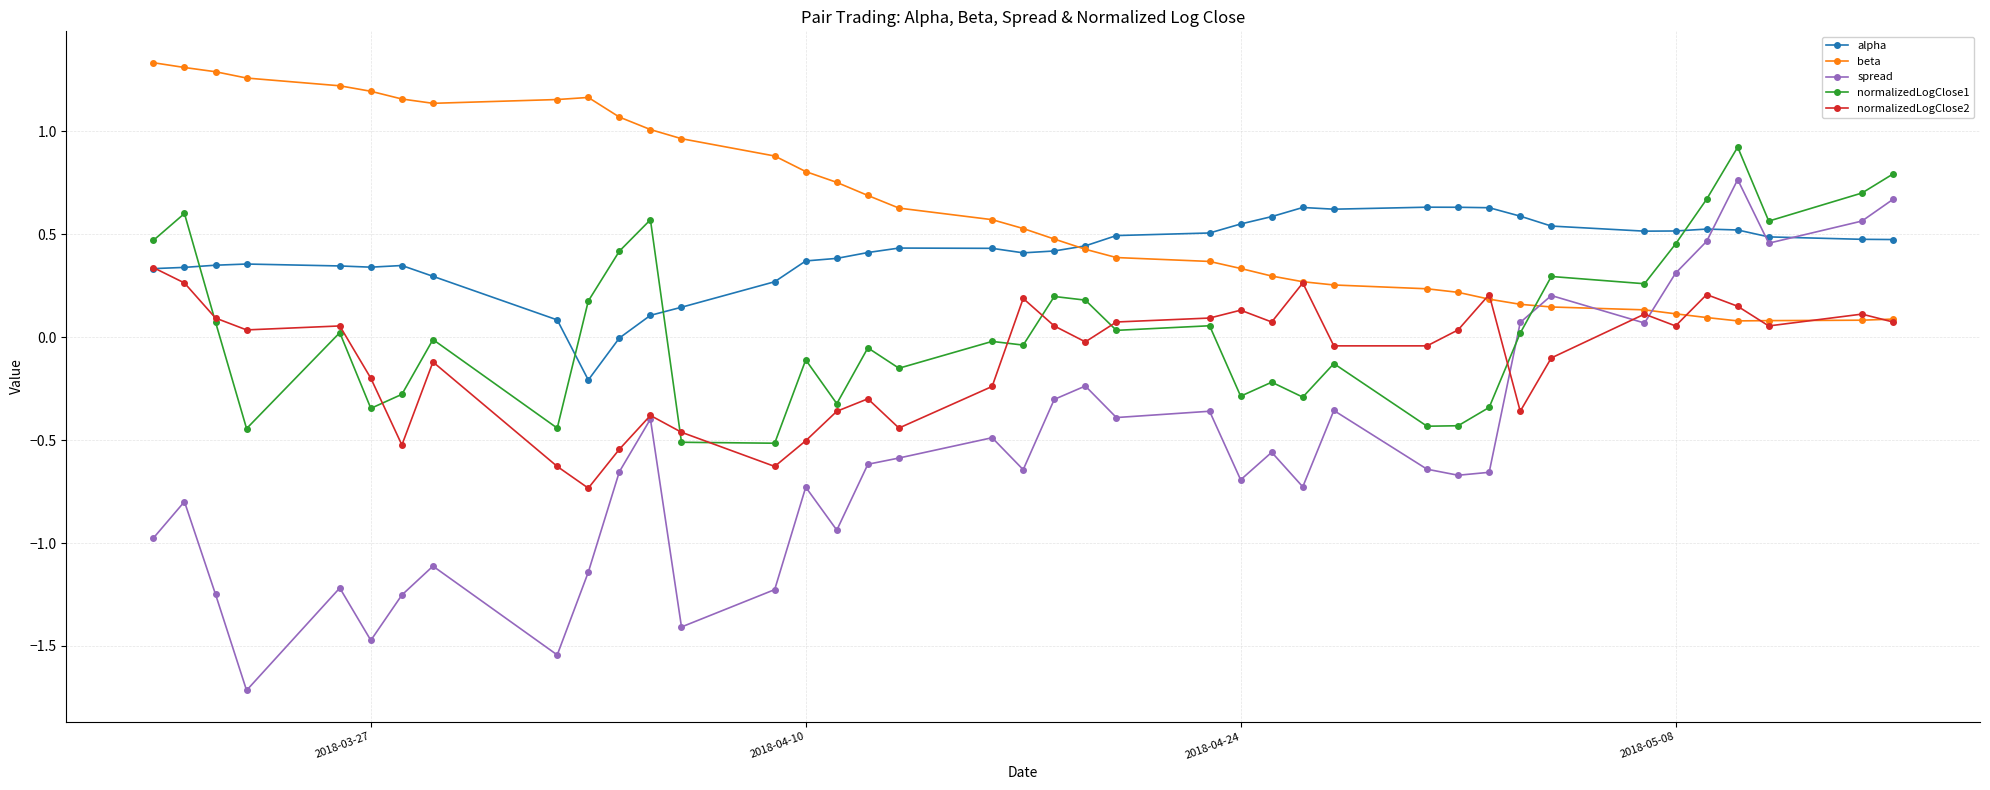

True or false: alpha has more than 0 points higher than both neighbors.

True